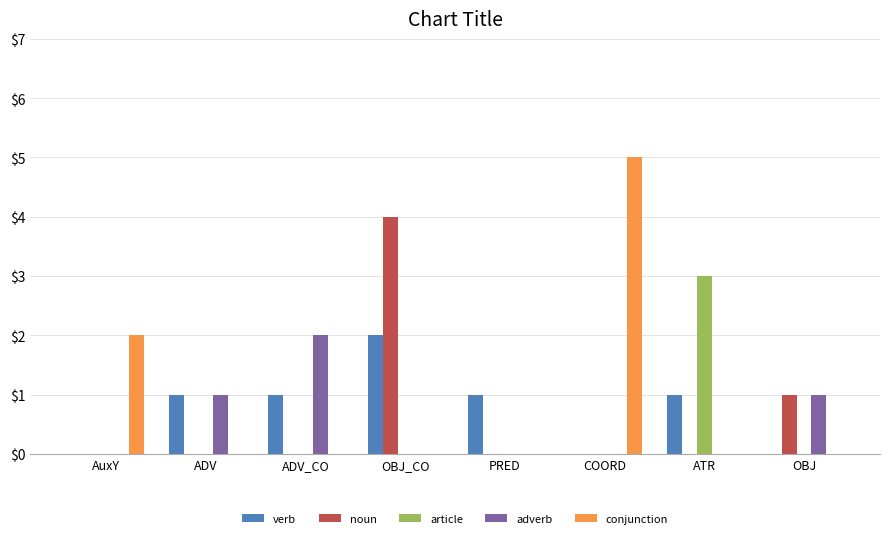

How many data points does each series have?

8